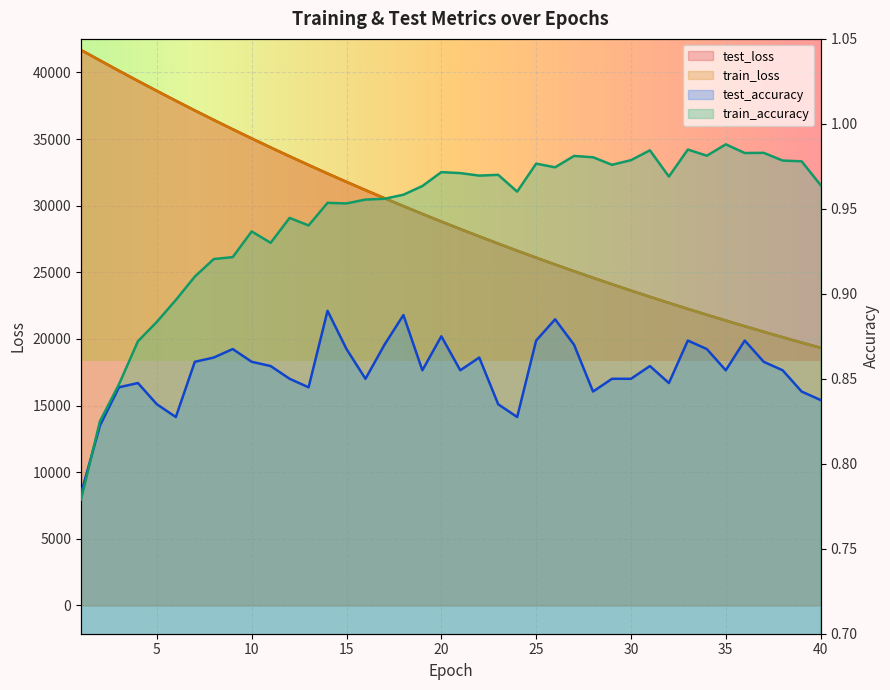

What is the value of the train_accuracy point at the 25th from the left?

1.0